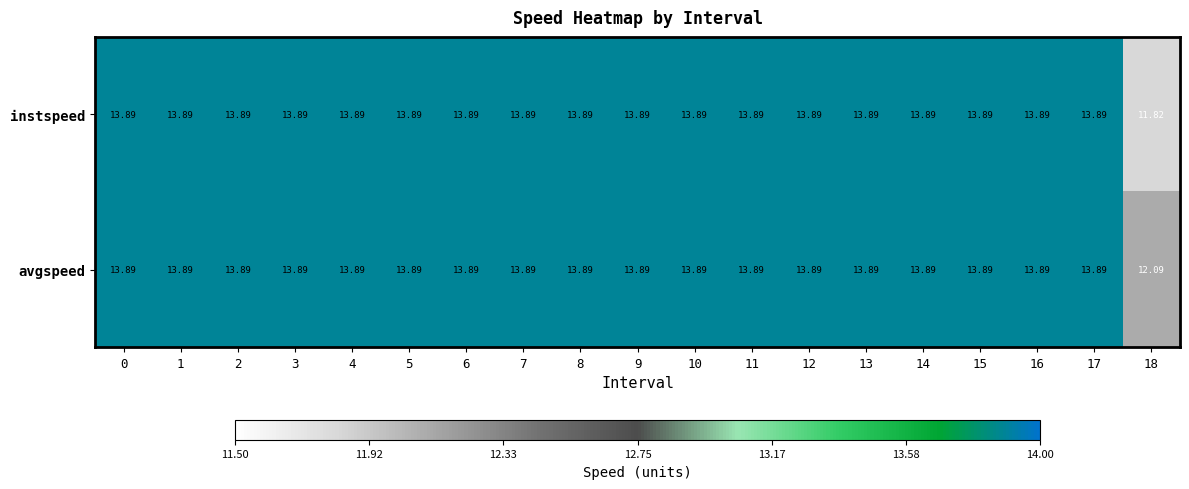

Count the number of data series in this chart.

2